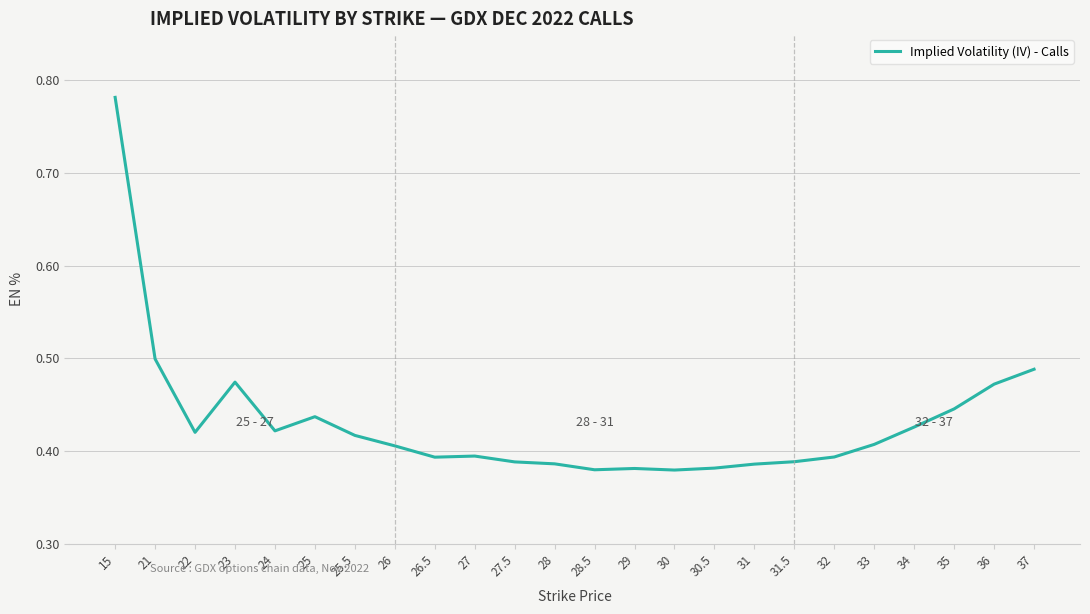

Which category has the highest value across all series?

15